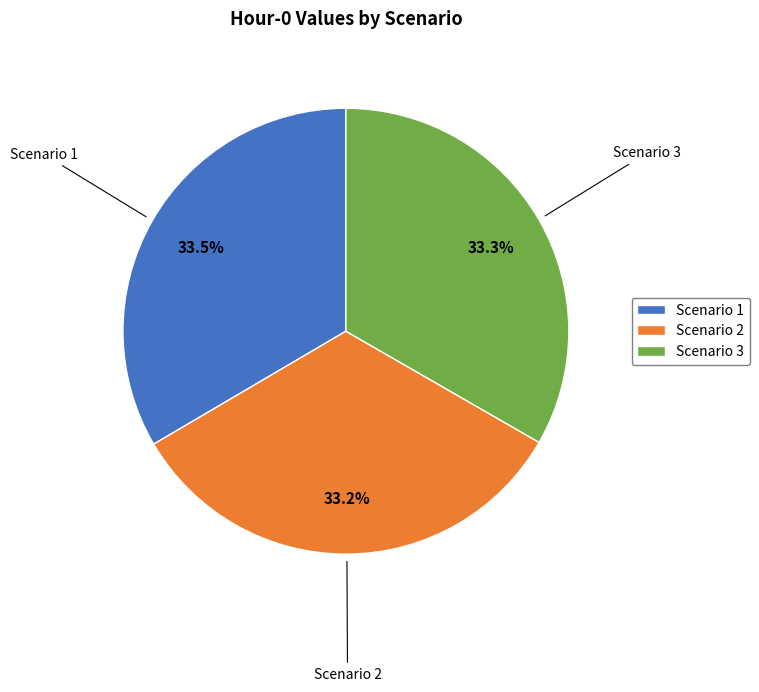

True or false: Scenario 3 accounts for 47% of the total.

False